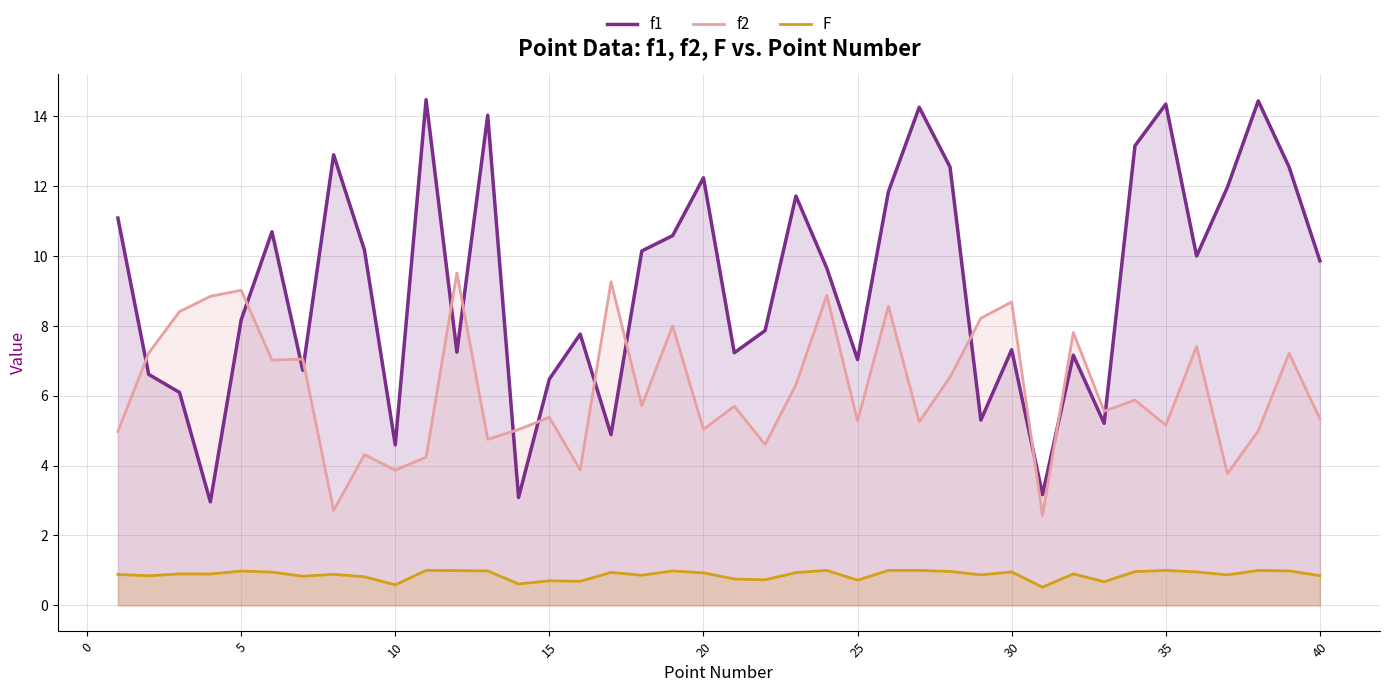

In F, how many points are lower than both neighbors (excluding endpoints)?

13